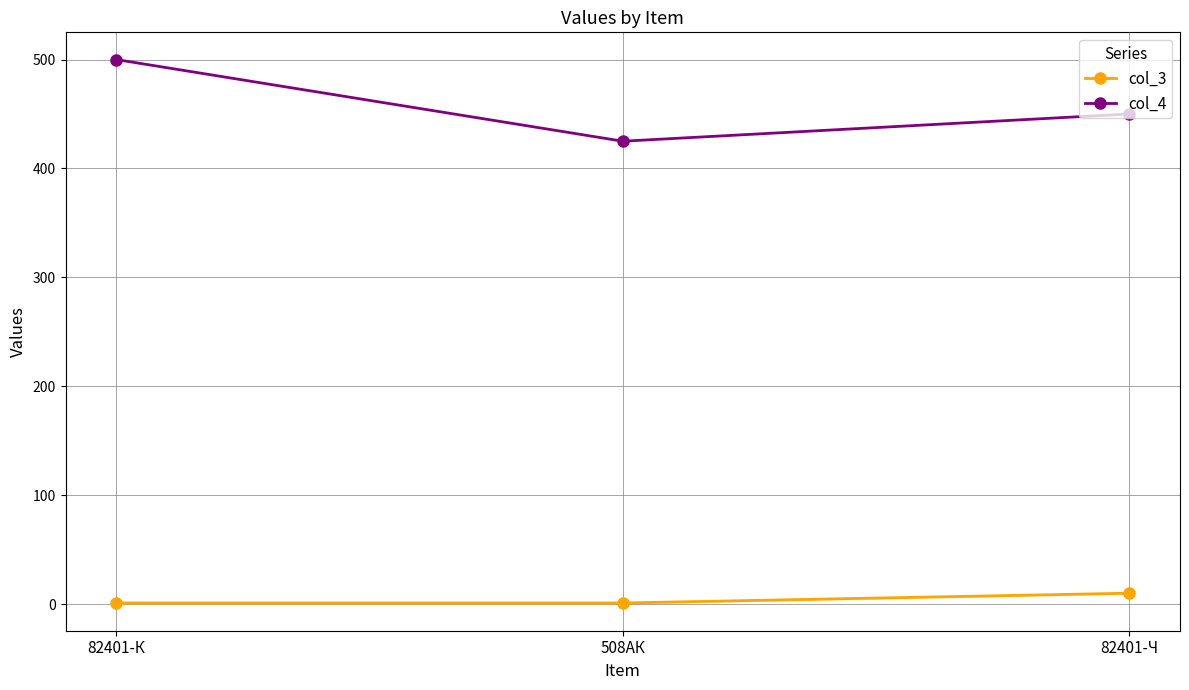

Reading right to left, what are all the values shown in this chart?

col_3: 82401-Ч=10	508АК=1	82401-К=1
col_4: 82401-Ч=450	508АК=425	82401-К=500